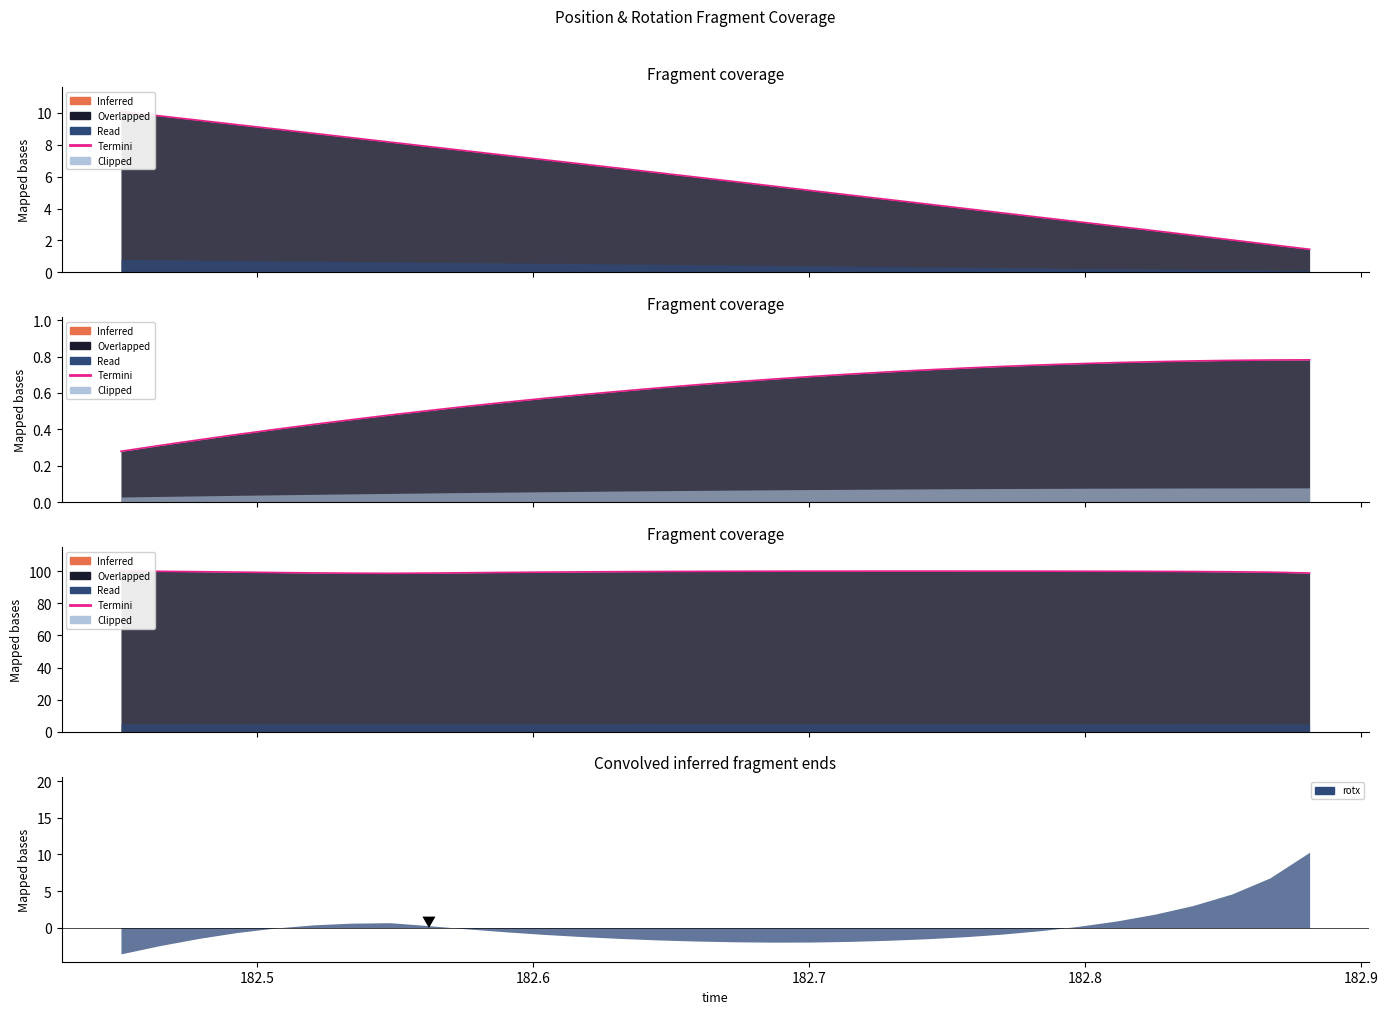

Does the chart have visible grid lines?

No